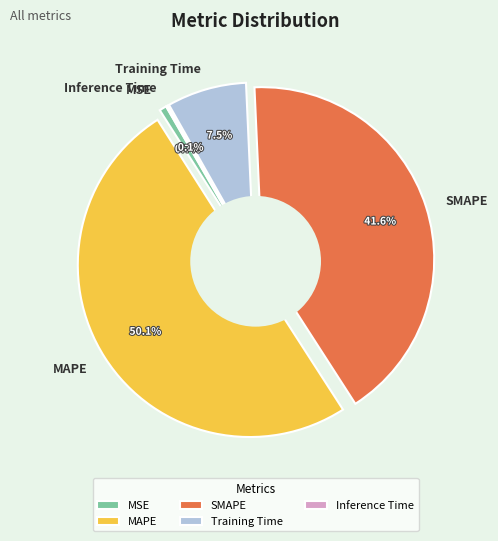

Count the number of slices in the pie.

5